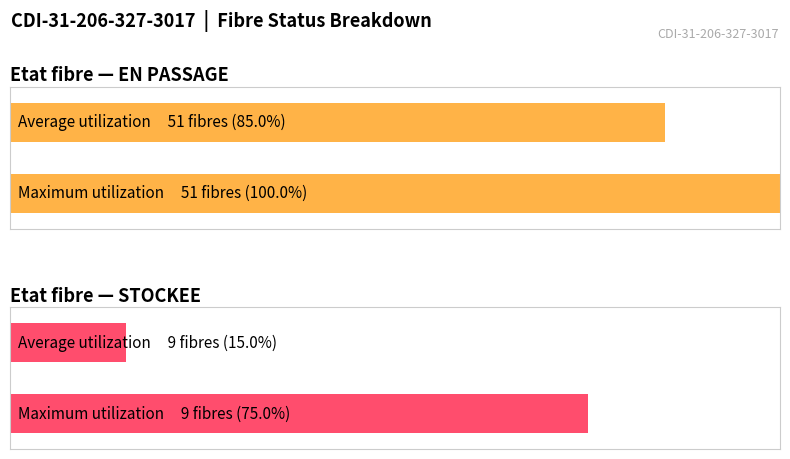

At which category is the sum across all series the highest?

EN PASSAGE